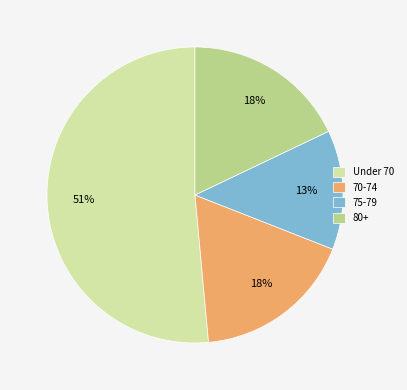

Count the number of slices in the pie.

4